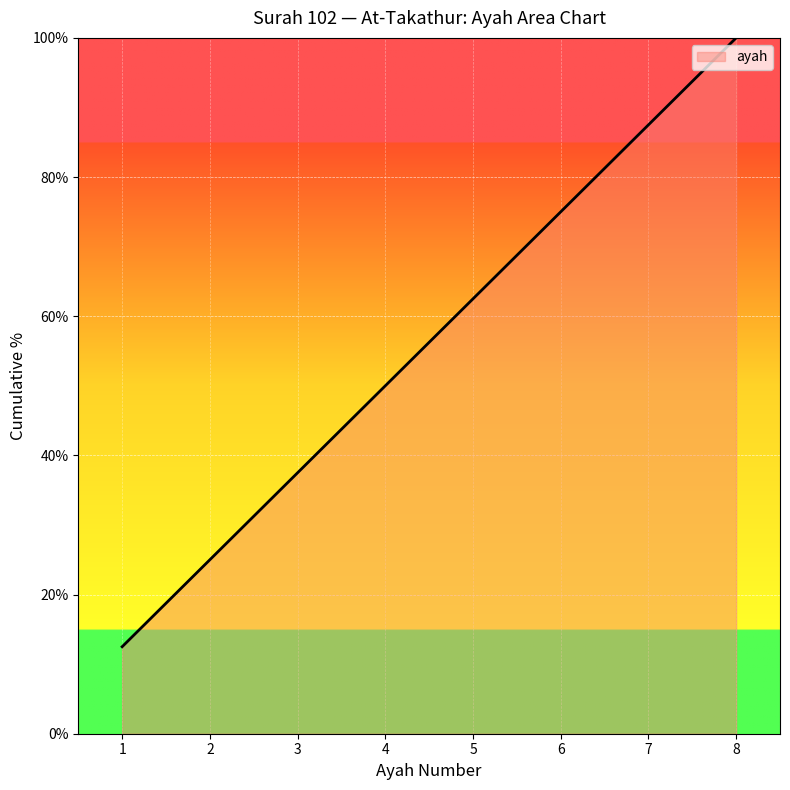

The chart shows a value of 52.0 at 8. True or false?

False